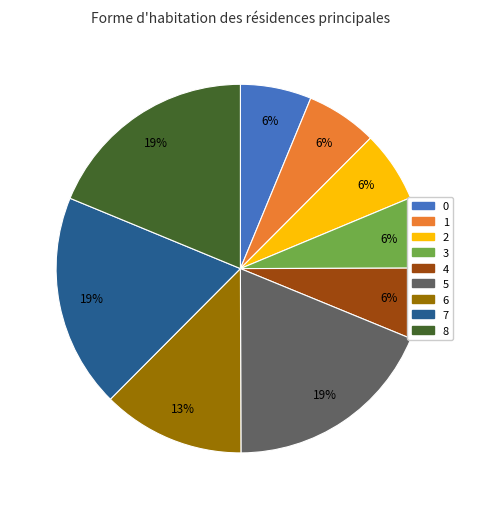

Is 8 the majority of the pie?

No